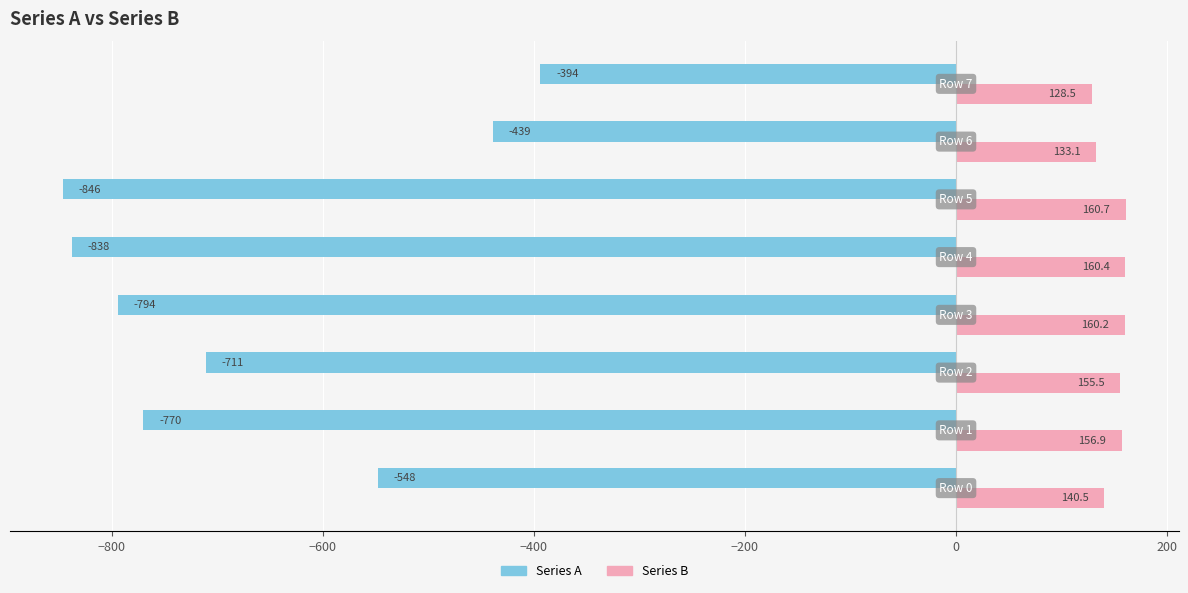

Rank the series by their maximum value, from highest to lowest.

Series B, Series A